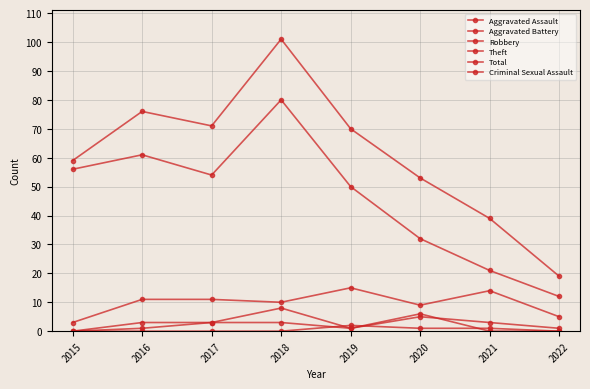

How many lines are shown in the chart?

6